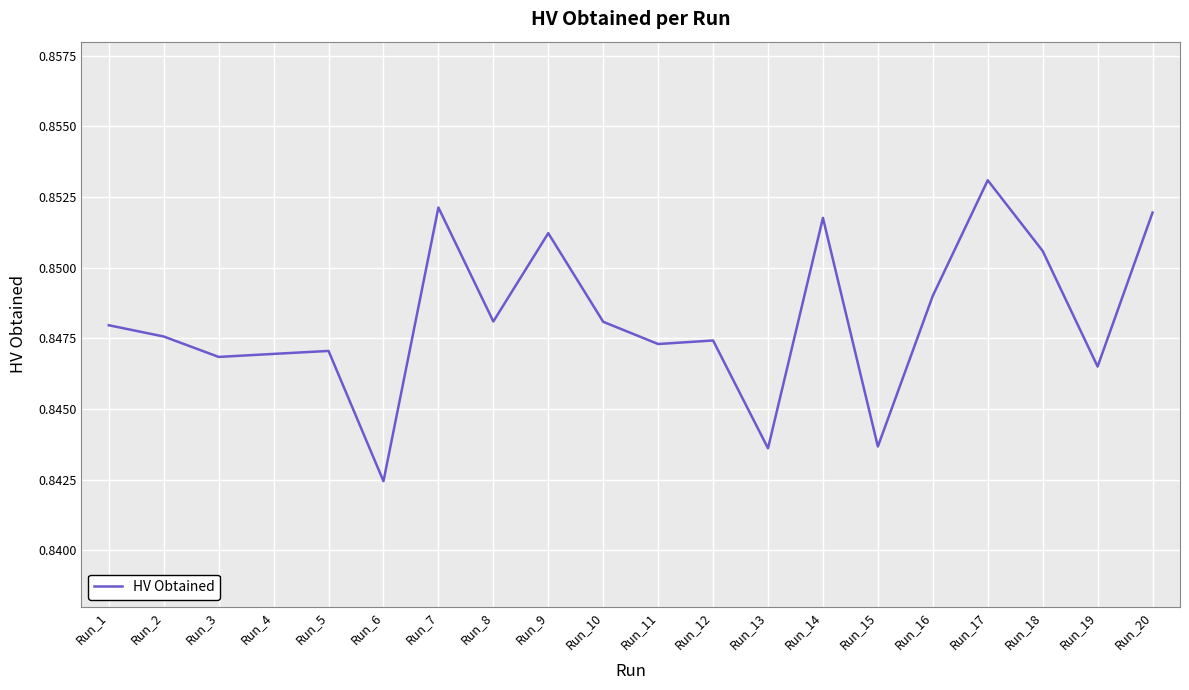

At which category does the chart reach its minimum across all series?

Run_6